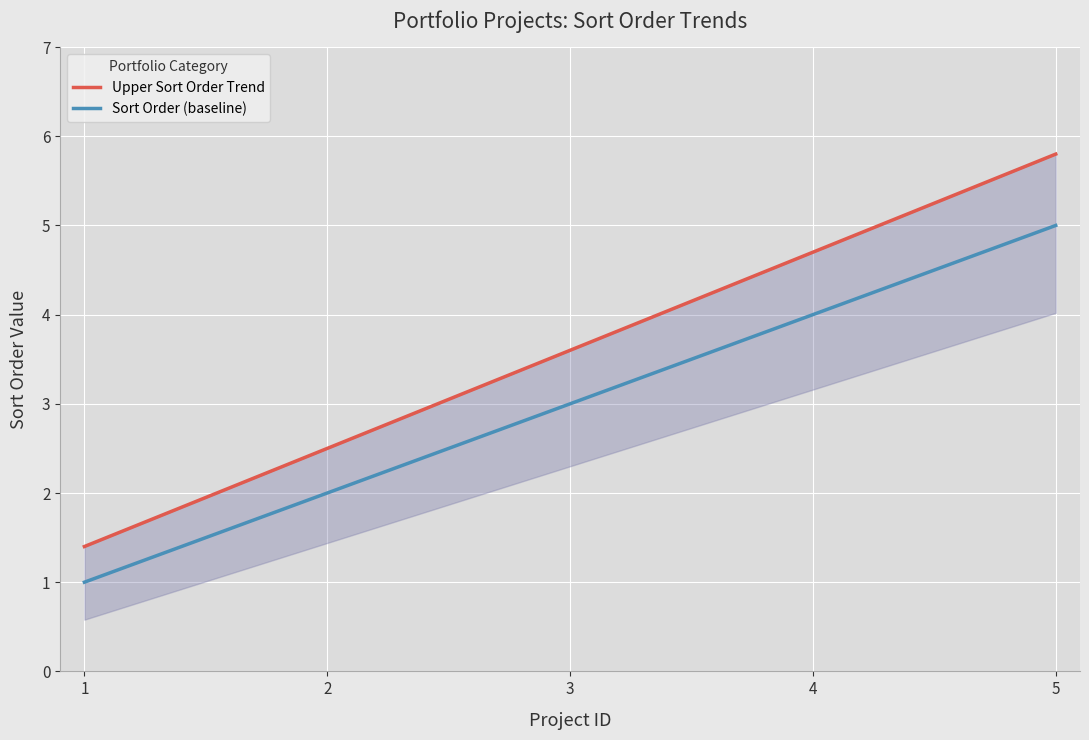

What is the average value?

3